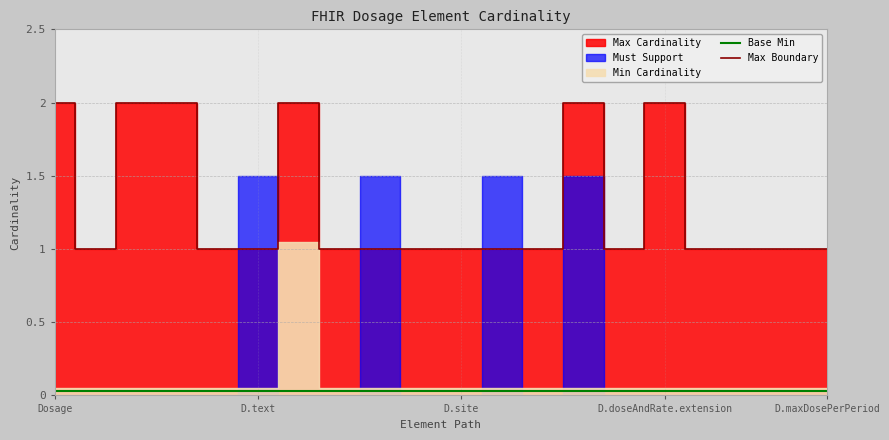

What is the label of the 14th point from the left?

13